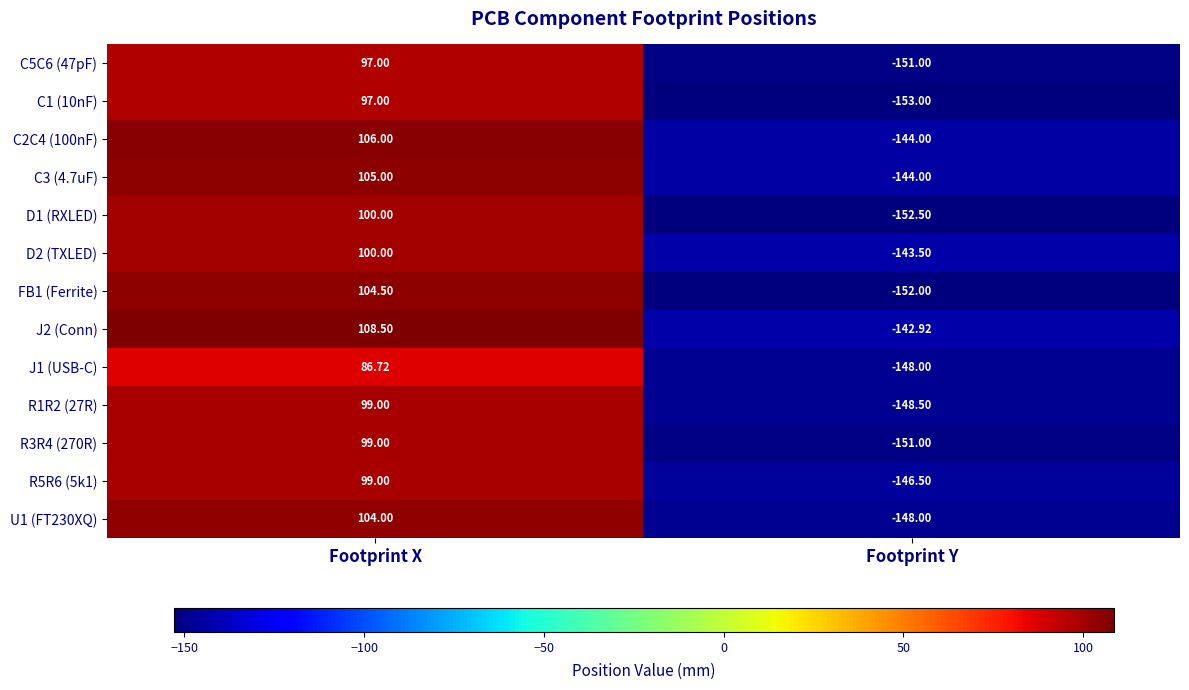

At which label is FB1 (Ferrite) closest to -23?

Footprint X